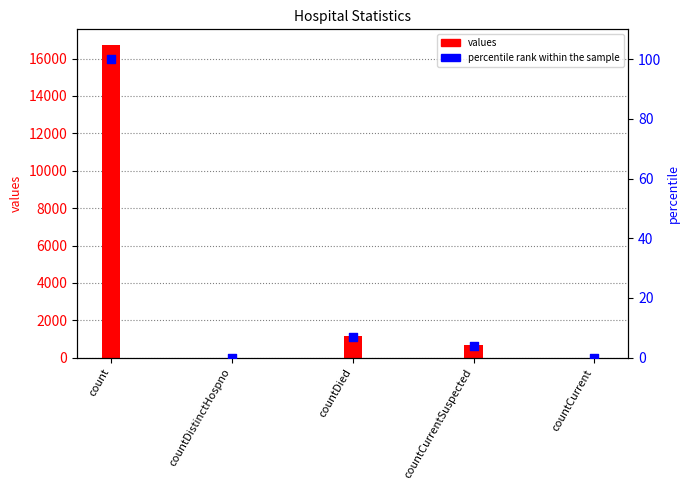

At which category is the sum across all series the highest?

count